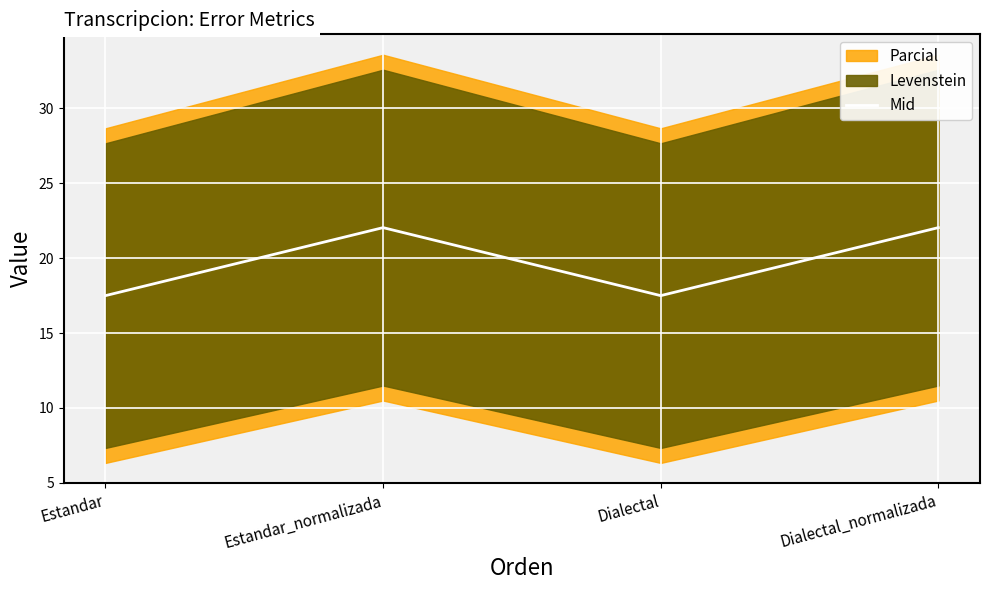

Is it true that the value at Estandar is 11.6?

False